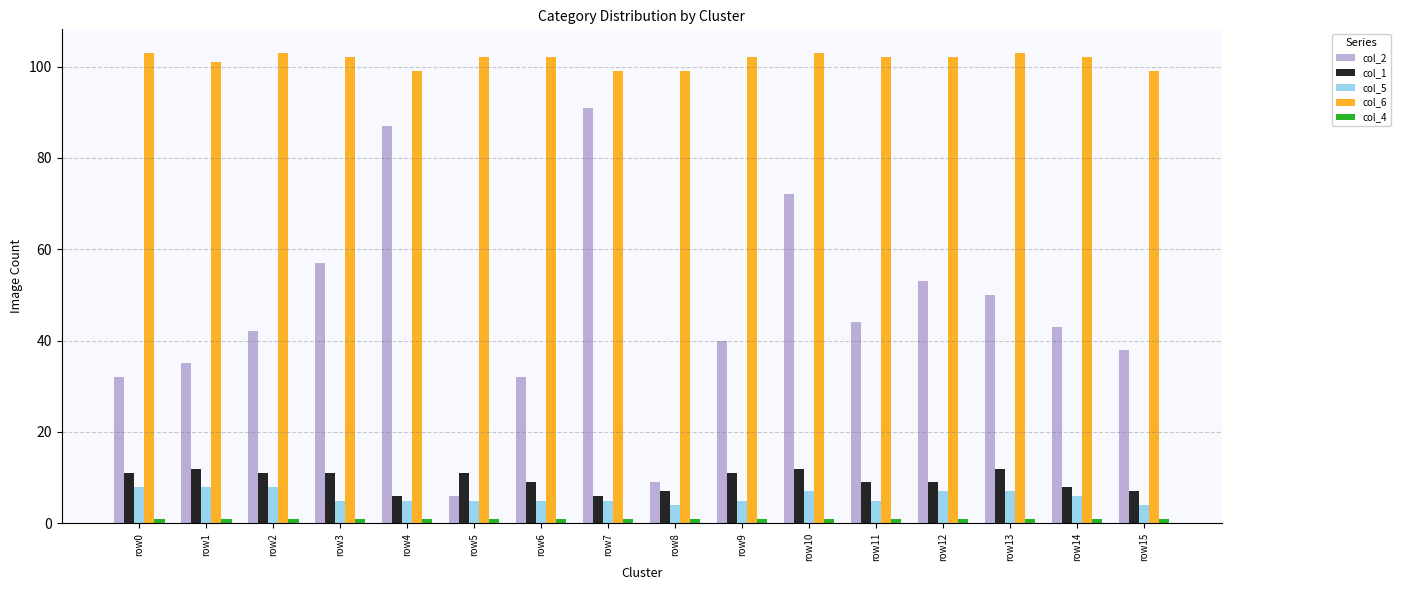

The col_5 series shows 5 at row11. True or false?

True